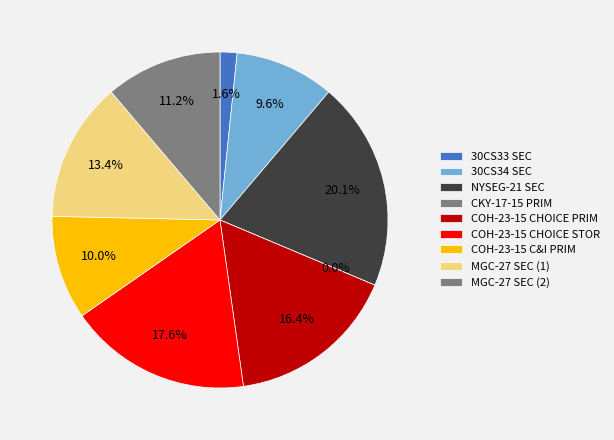

To the nearest percent, what percentage of the pie is MGC-27 SEC (2)?

11%